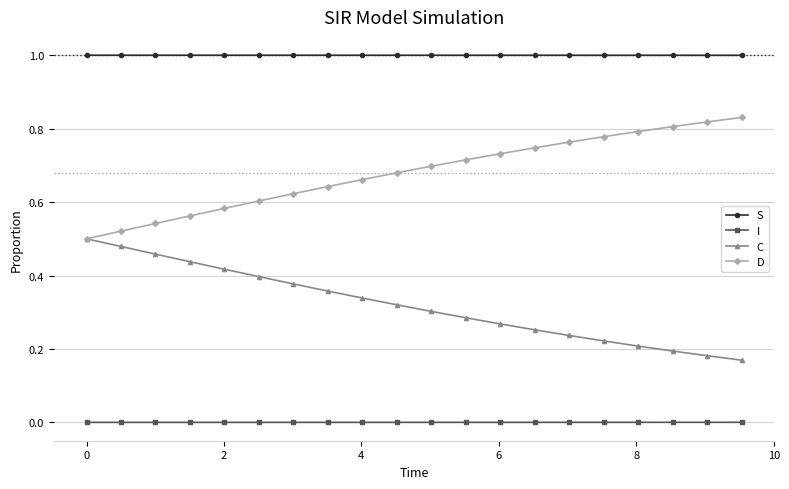

List the series in order of their peak value, highest first.

S, D, C, I